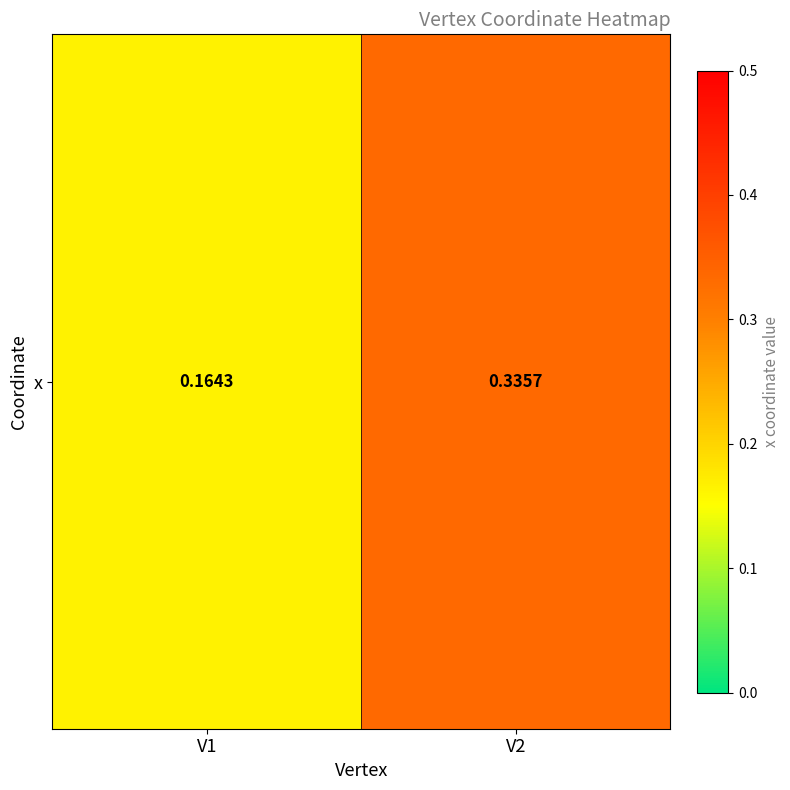

Rank the categories by value from highest to lowest.

V2, V1